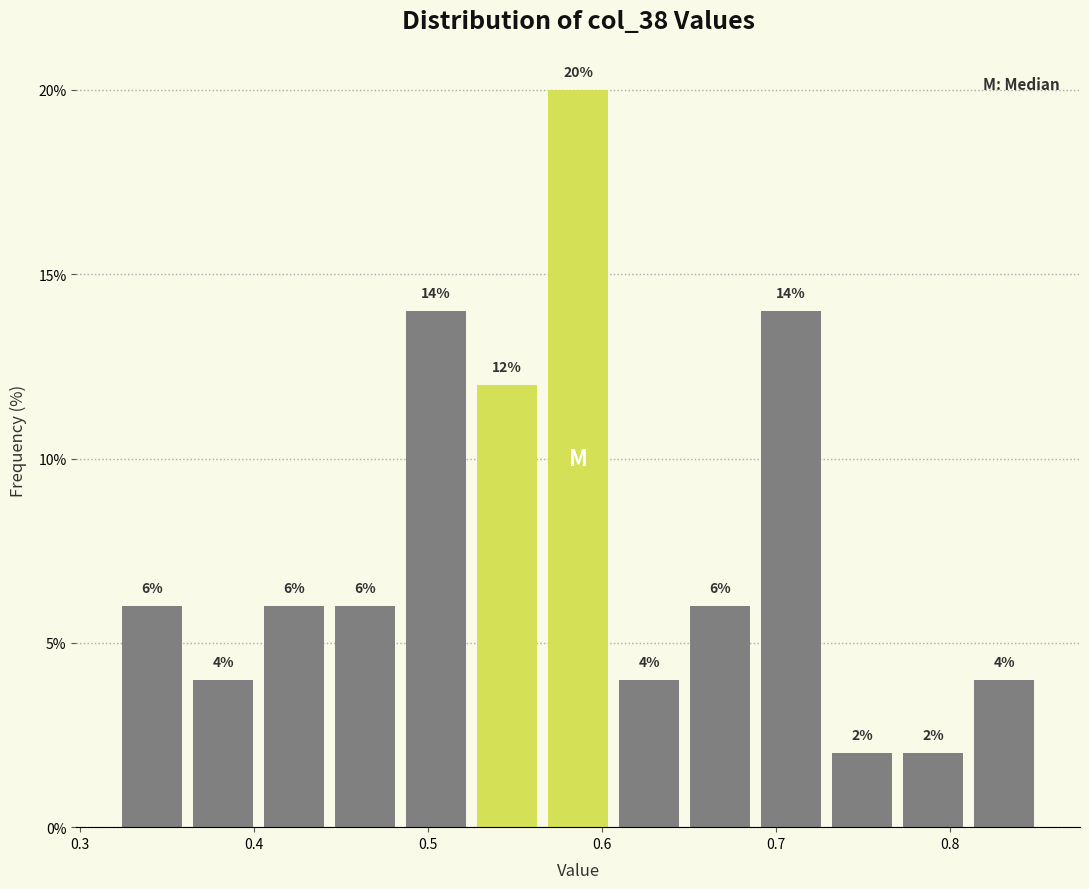

Reading left to right, list every bar in this chart as the range it spans on the x-axis followed by its height. The bar edges are not printed on the chart, so give them approximately, as read against the axis.

0.32 to 0.36: 6
0.36 to 0.40: 4
0.40 to 0.44: 6
0.44 to 0.48: 6
0.48 to 0.53: 14
0.53 to 0.57: 12
0.57 to 0.61: 20
0.61 to 0.65: 4
0.65 to 0.69: 6
0.69 to 0.73: 14
0.73 to 0.77: 2
0.77 to 0.81: 2
0.81 to 0.85: 4